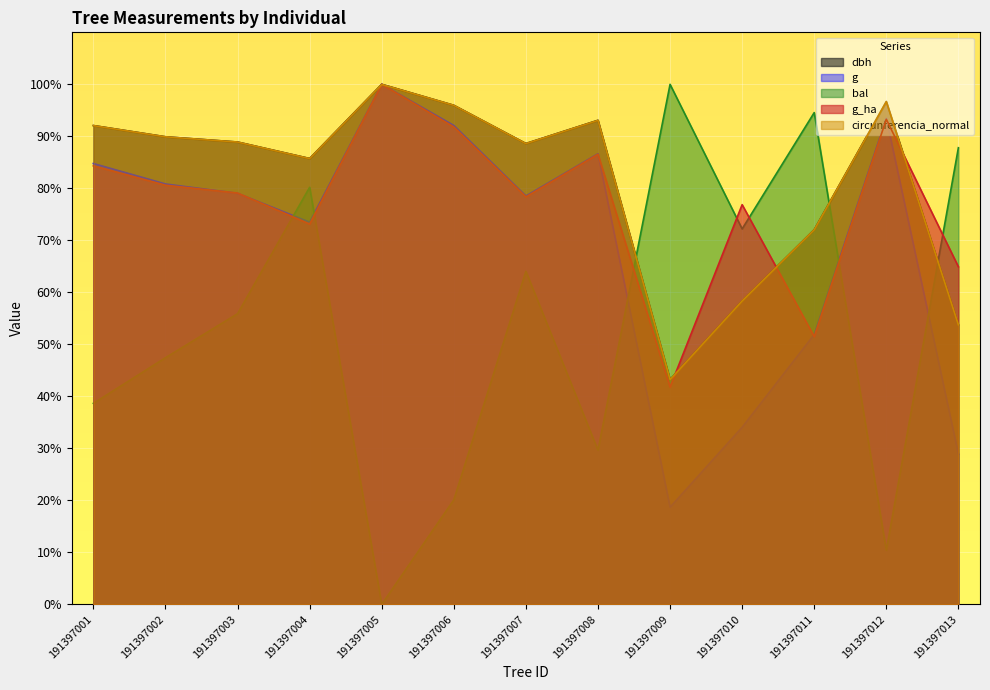

The value of circunferencia_normal at 191397005 is 56.2. True or false?

False